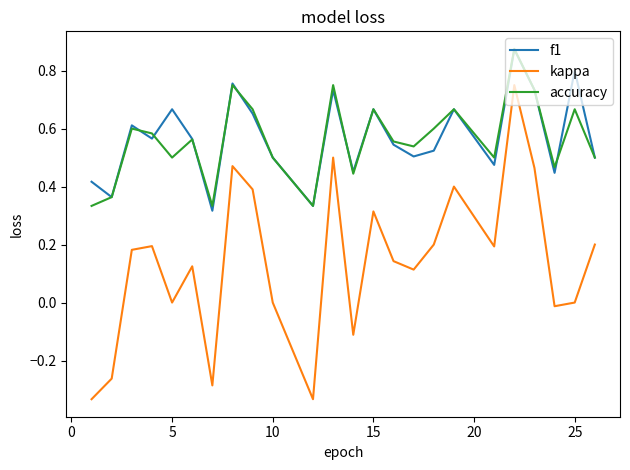

Which series has the largest range (max minus min)?

kappa